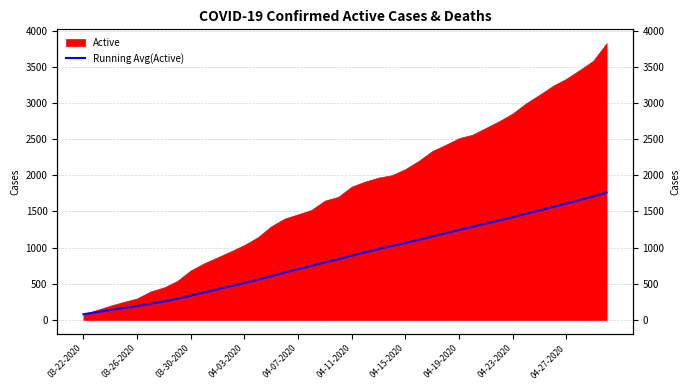

Is it true that the value at 04-15-2020 is 132.4?

False